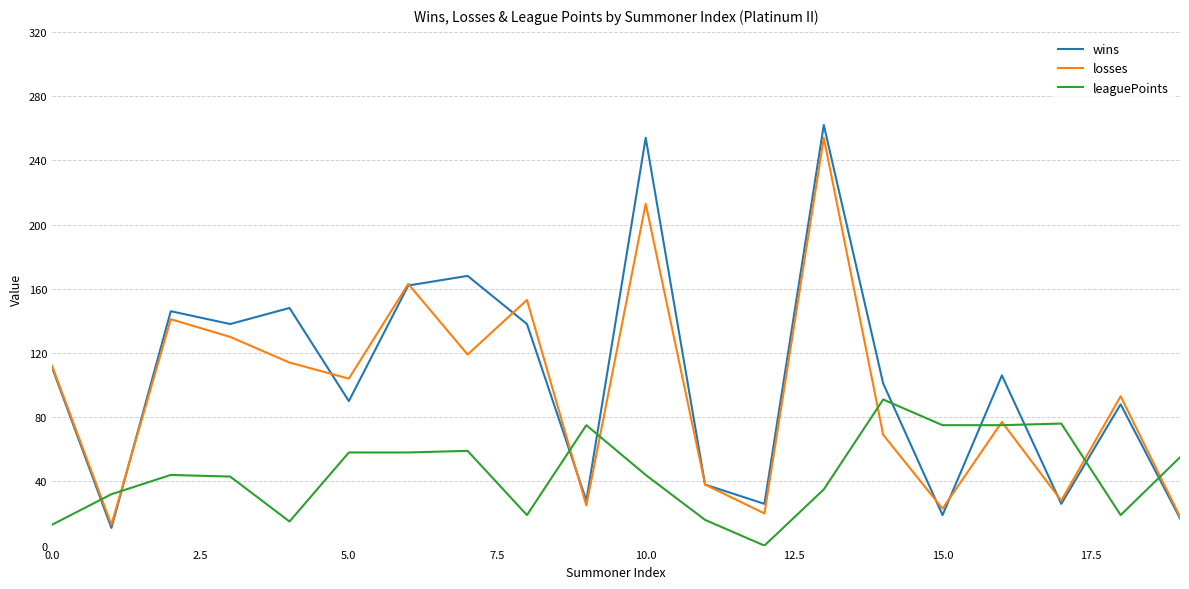

True or false: leaguePoints and wins intersect in this chart.

True